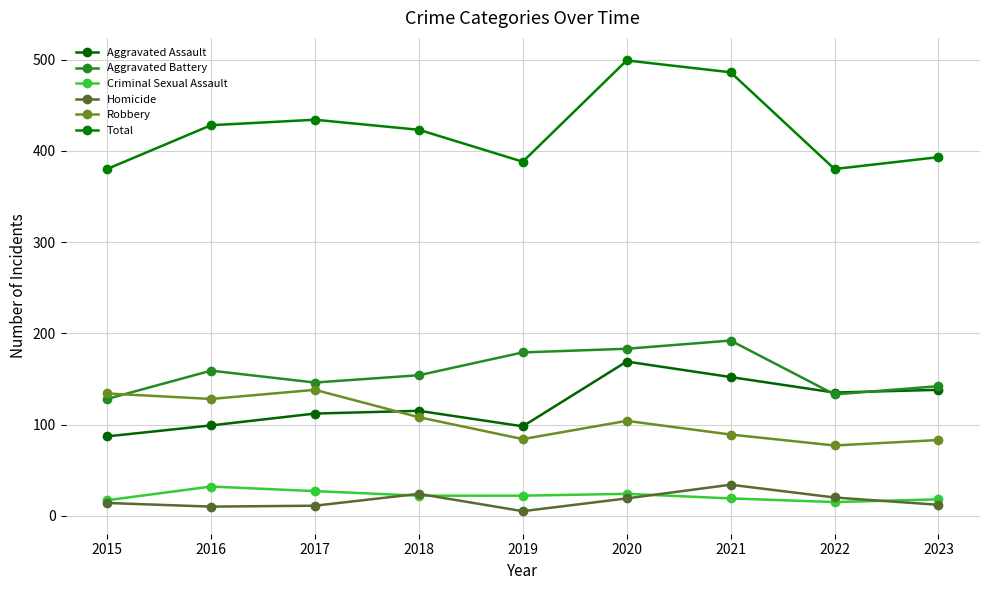

Reading left to right, transcribe all the data shown in this chart.

Aggravated Assault: 2015=87	2016=99	2017=112	2018=115	2019=98	2020=169	2021=152	2022=135	2023=138
Aggravated Battery: 2015=128	2016=159	2017=146	2018=154	2019=179	2020=183	2021=192	2022=133	2023=142
Criminal Sexual Assault: 2015=17	2016=32	2017=27	2018=22	2019=22	2020=24	2021=19	2022=15	2023=18
Homicide: 2015=14	2016=10	2017=11	2018=24	2019=5	2020=19	2021=34	2022=20	2023=12
Robbery: 2015=134	2016=128	2017=138	2018=108	2019=84	2020=104	2021=89	2022=77	2023=83
Total: 2015=380	2016=428	2017=434	2018=423	2019=388	2020=499	2021=486	2022=380	2023=393